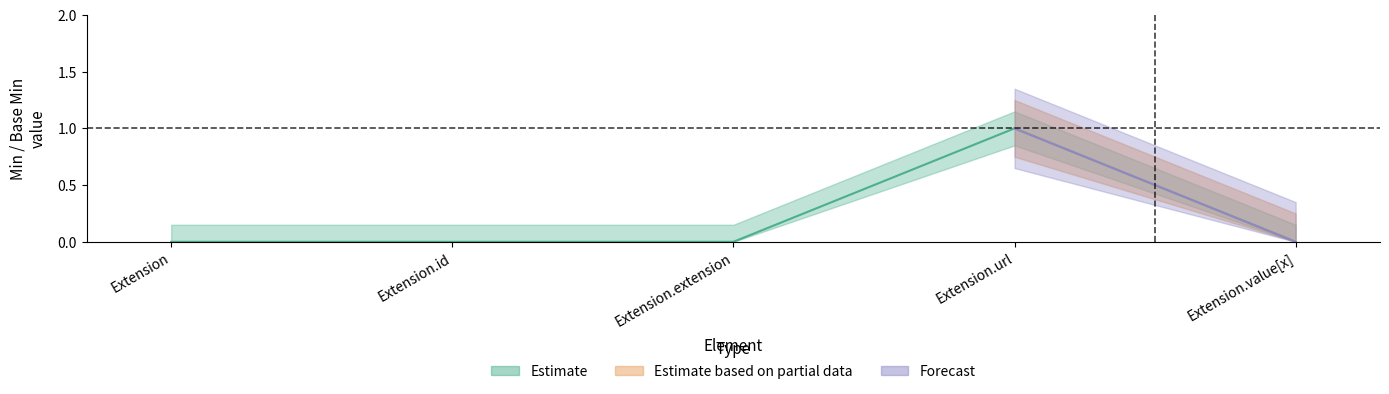

What is the label of the 1st point from the right?

Extension.value[x]